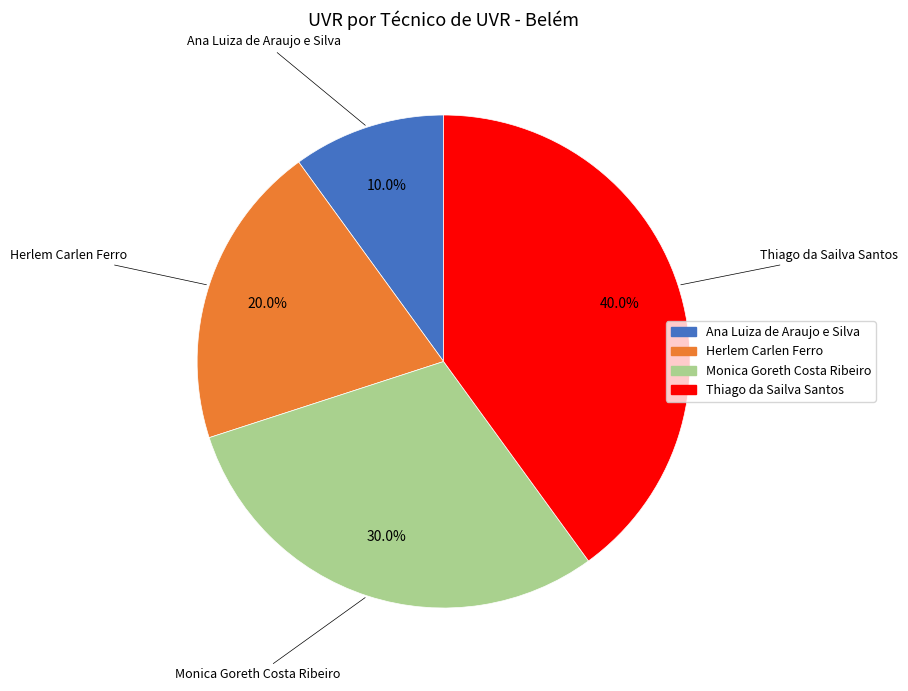

How many segments does this pie chart have?

4